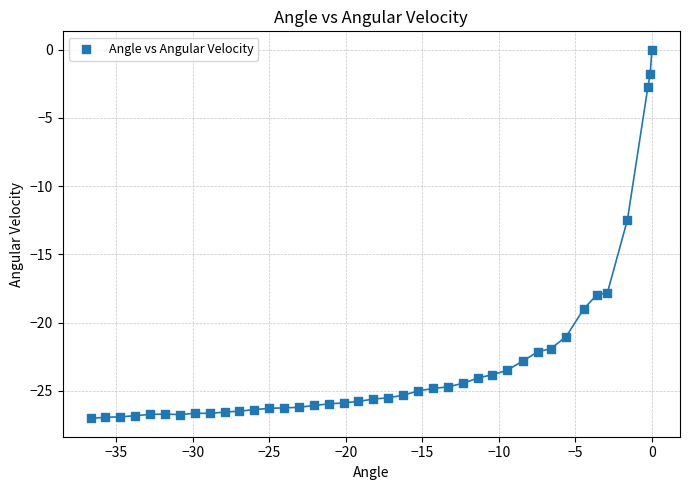

What Y value in the scatter plot is closest to -13?

-12.5